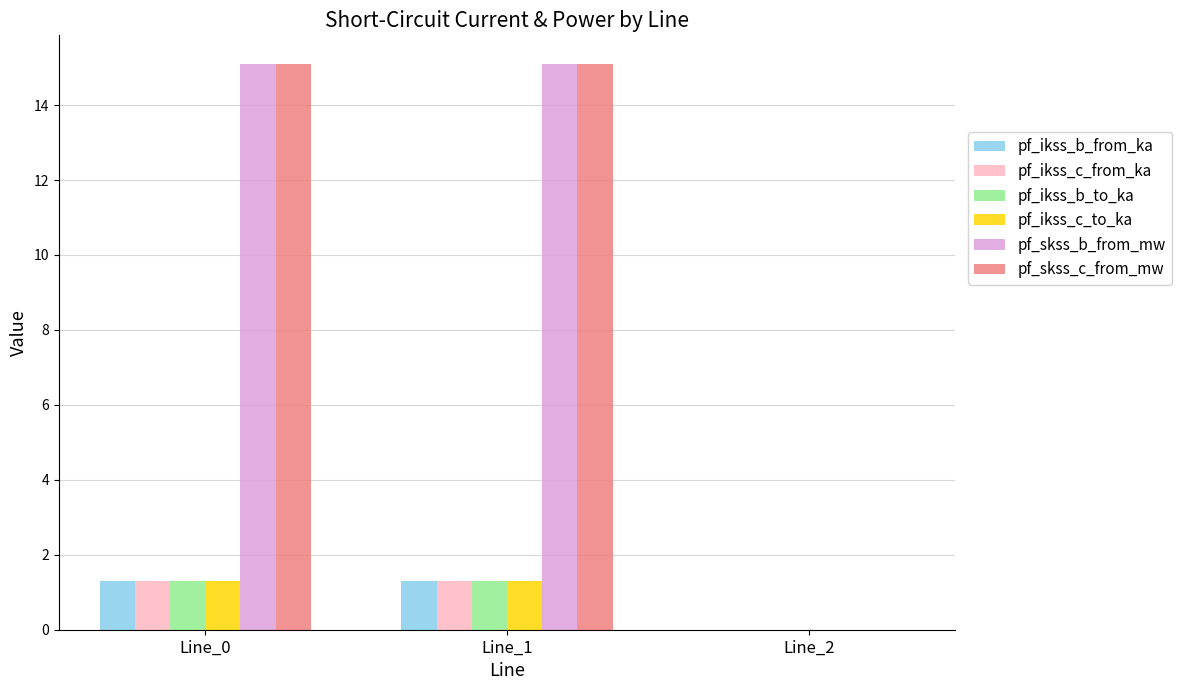

Is the value of pf_skss_c_from_mw at Line_2 greater than the value of pf_ikss_b_to_ka at Line_0?

No